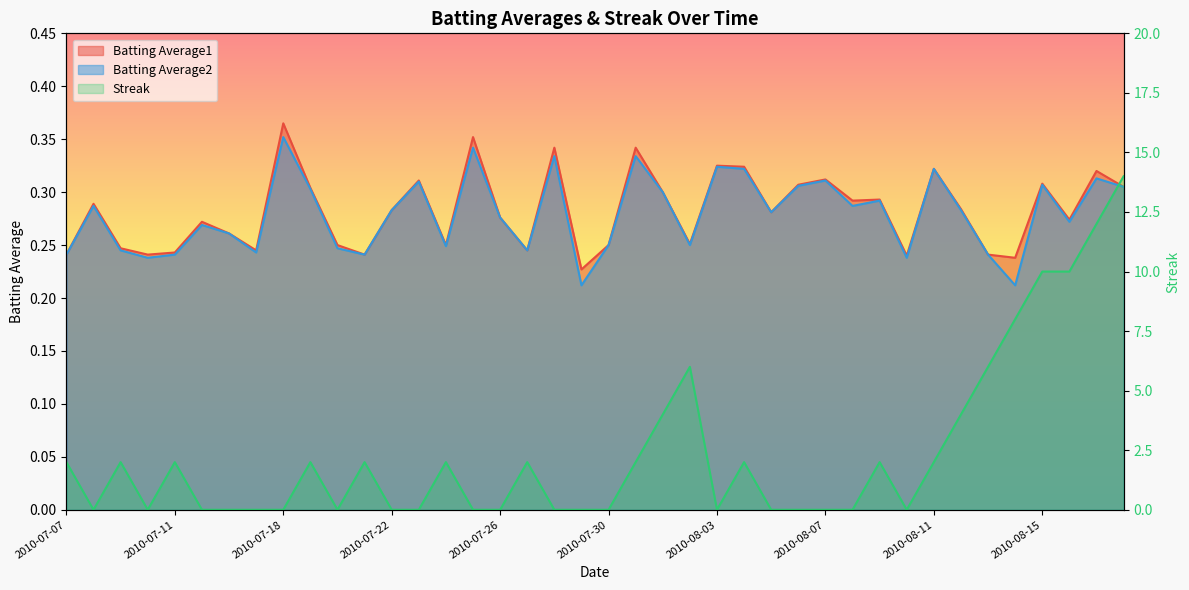

At which category is the sum across all series the highest?

2010-08-18